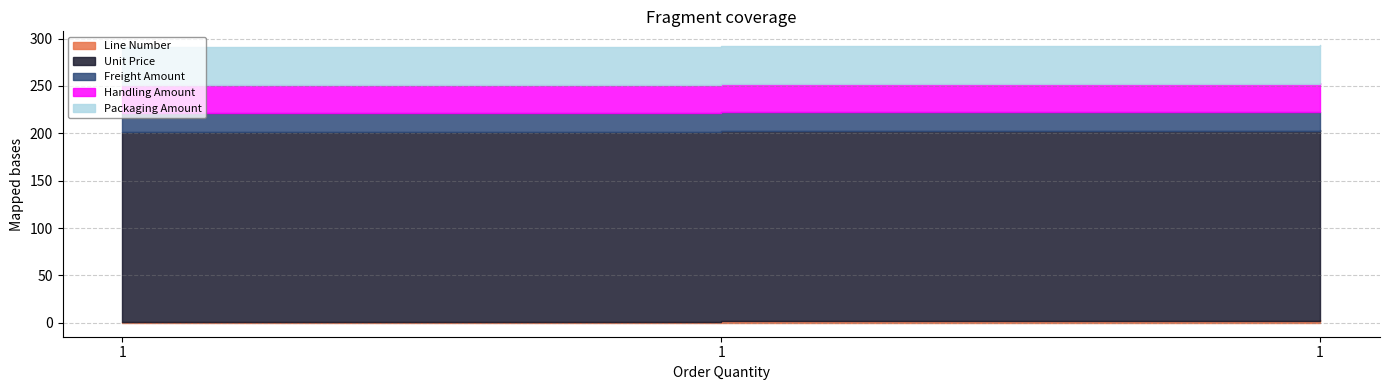

Reading left to right, extract all data points from this chart.

Line Number: 1	2	3
Unit Price: 200	200	200
Freight Amount: 20	20	20
Handling Amount: 30	30	30
Packaging Amount: 40	40	40